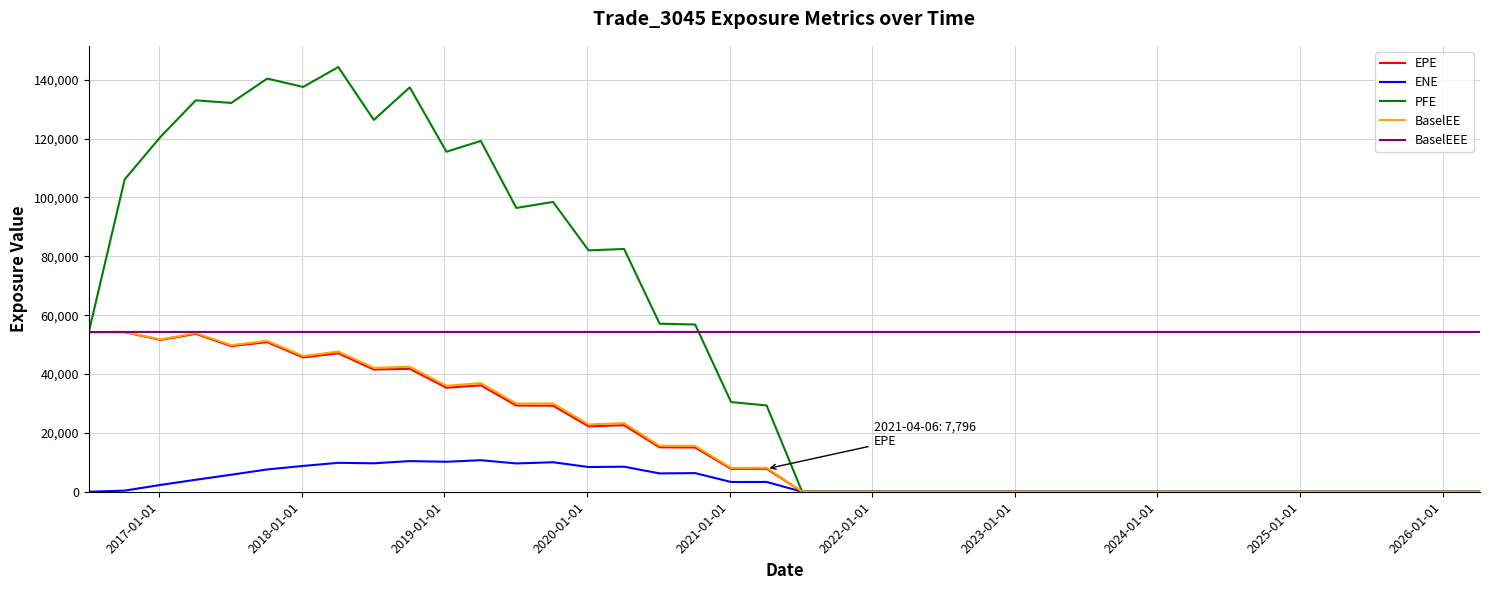

True or false: EPE has more than 1 interior local peaks.

True